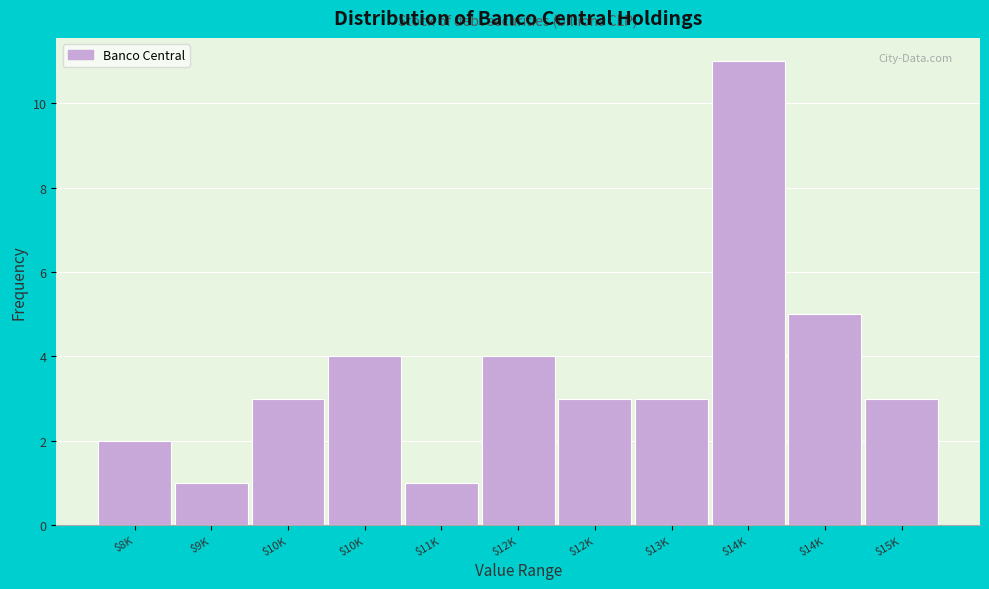

How many distinct data groups are displayed?

1